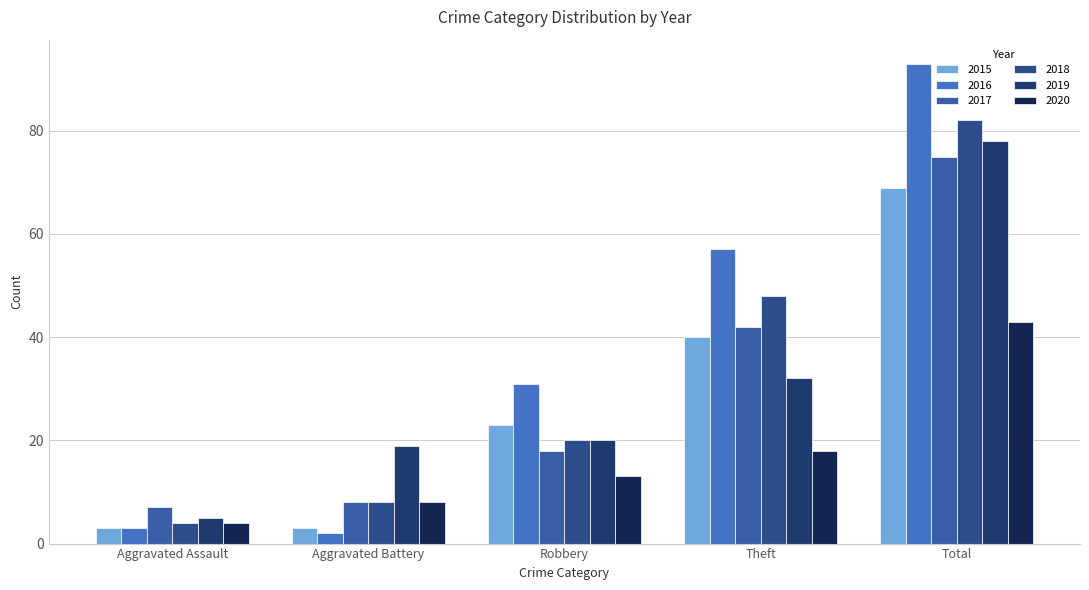

List the labels in order of 2015 value, largest first.

Total, Theft, Robbery, Aggravated Assault, Aggravated Battery